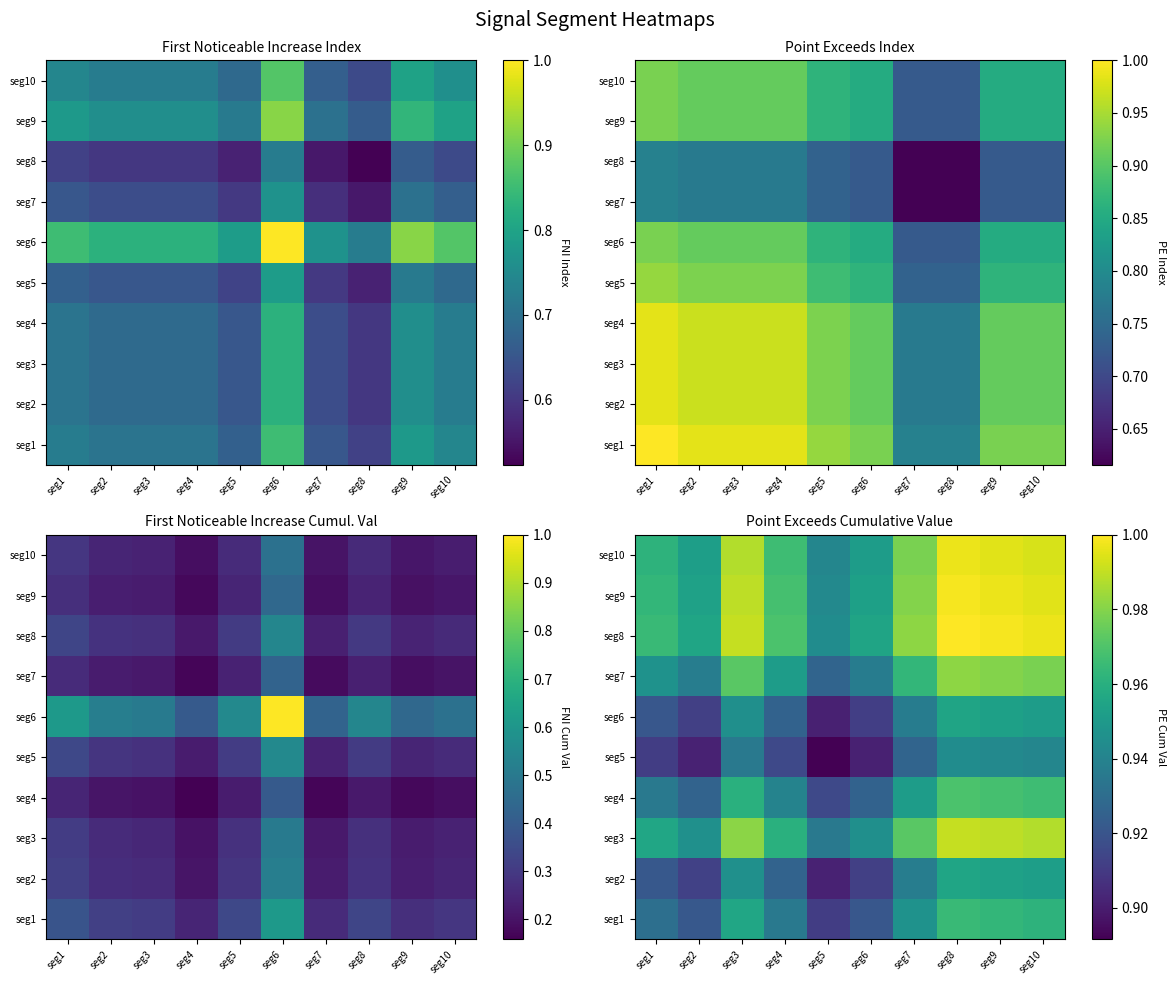

The seg3 series shows 0.4 at seg10. True or false?

False